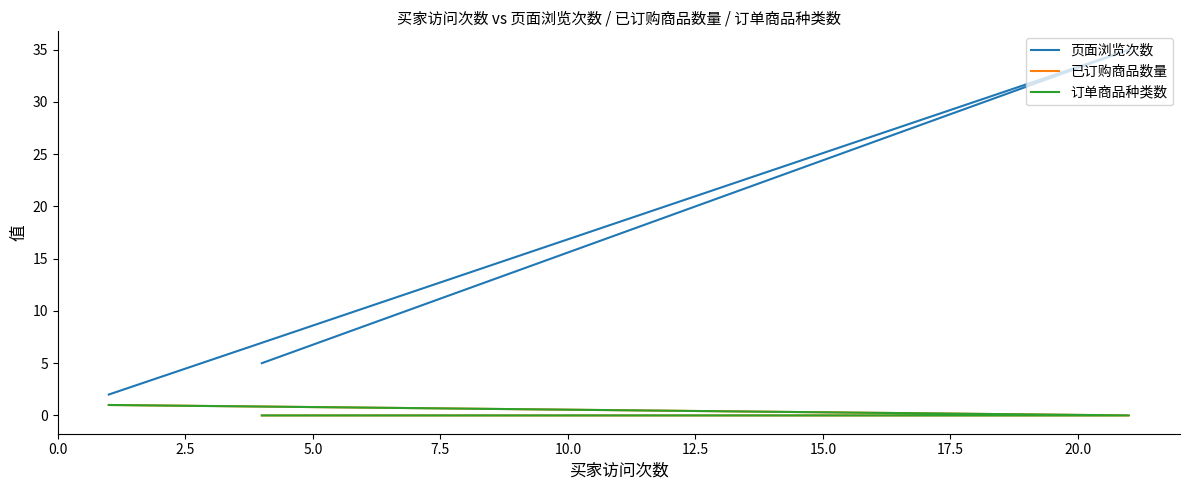

What is the highest value of the 页面浏览次数 series?

35